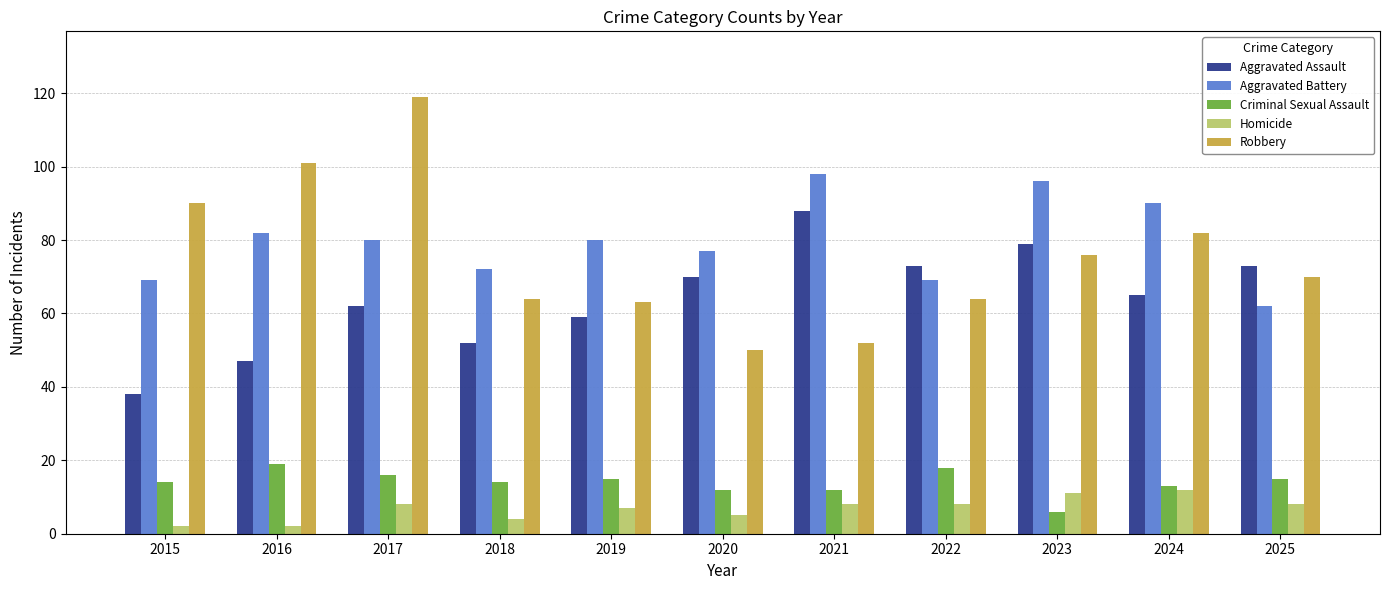

The value of Robbery at 2017 is 24. True or false?

False